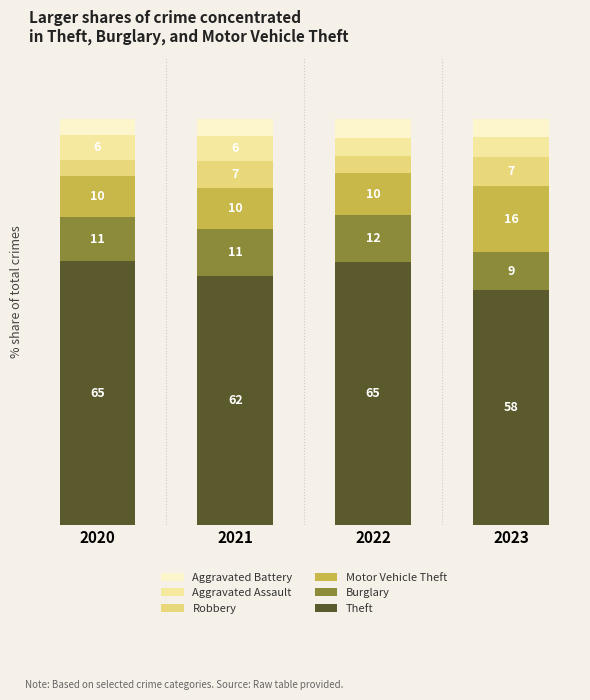

Is it true that Theft equals 42.9 at 2021?

False